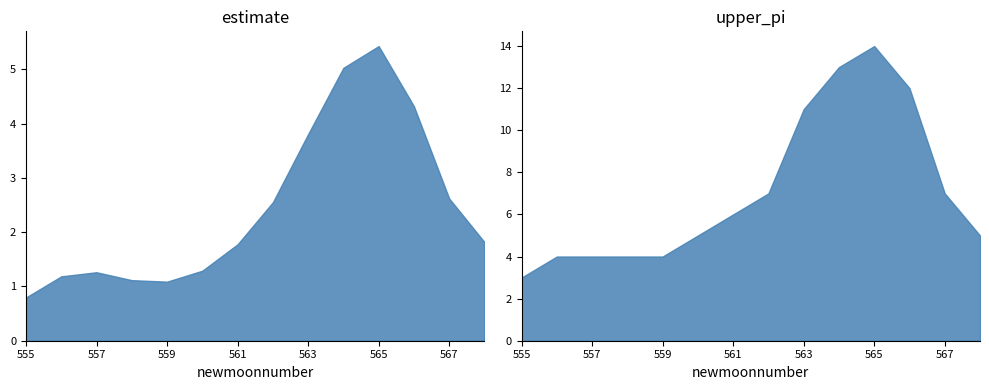

What is the sum of all estimate values?

34.1